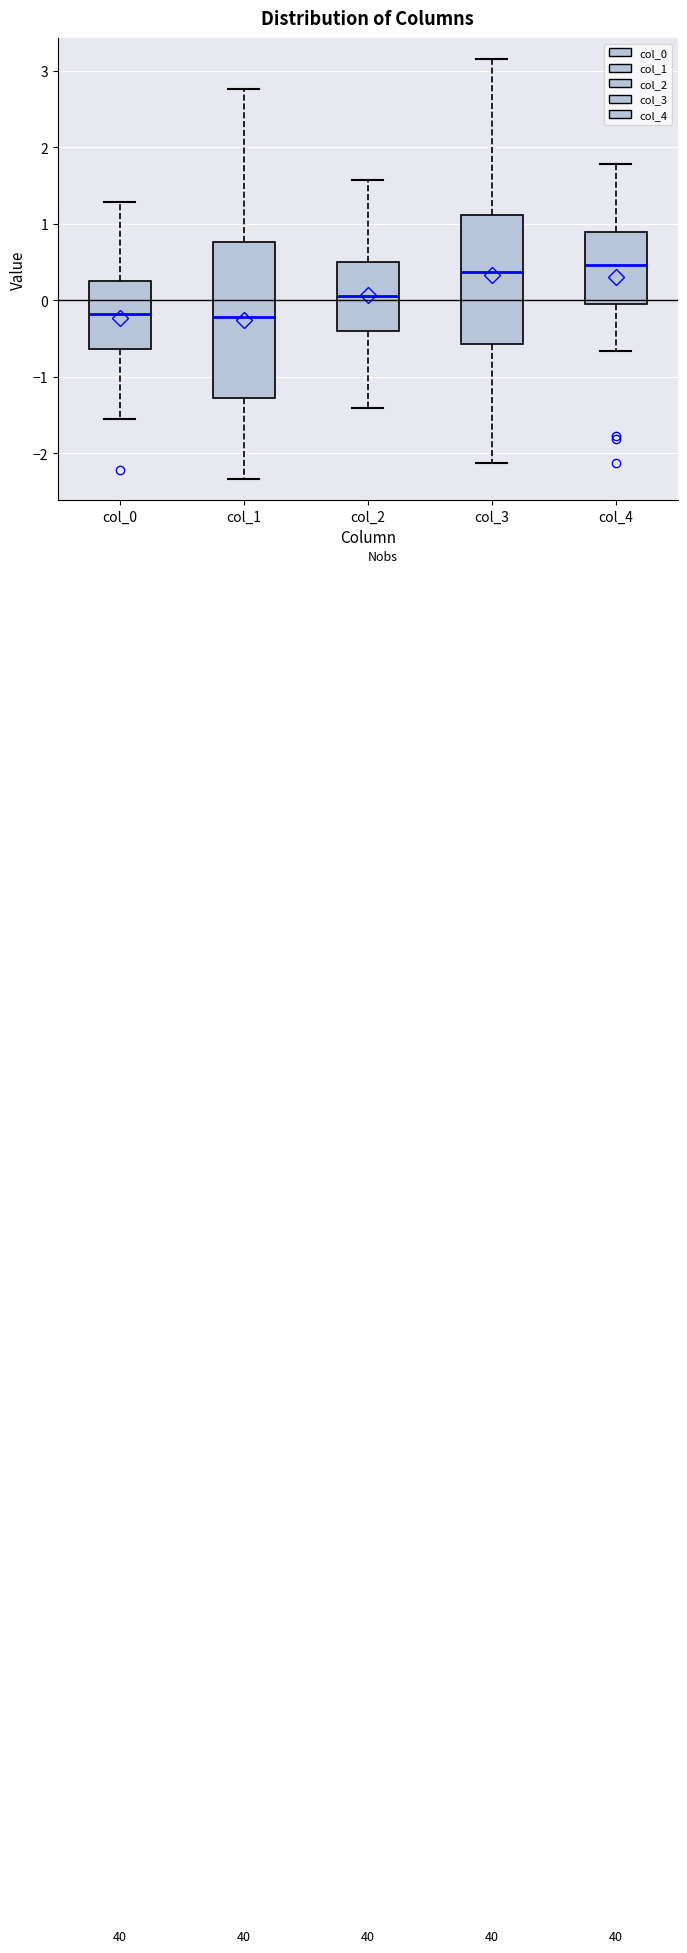

Where is the lower edge of the box for col_1 on the y-axis? The values are not printed on the chart, so give them approximately, as read against the axis.

-1.3